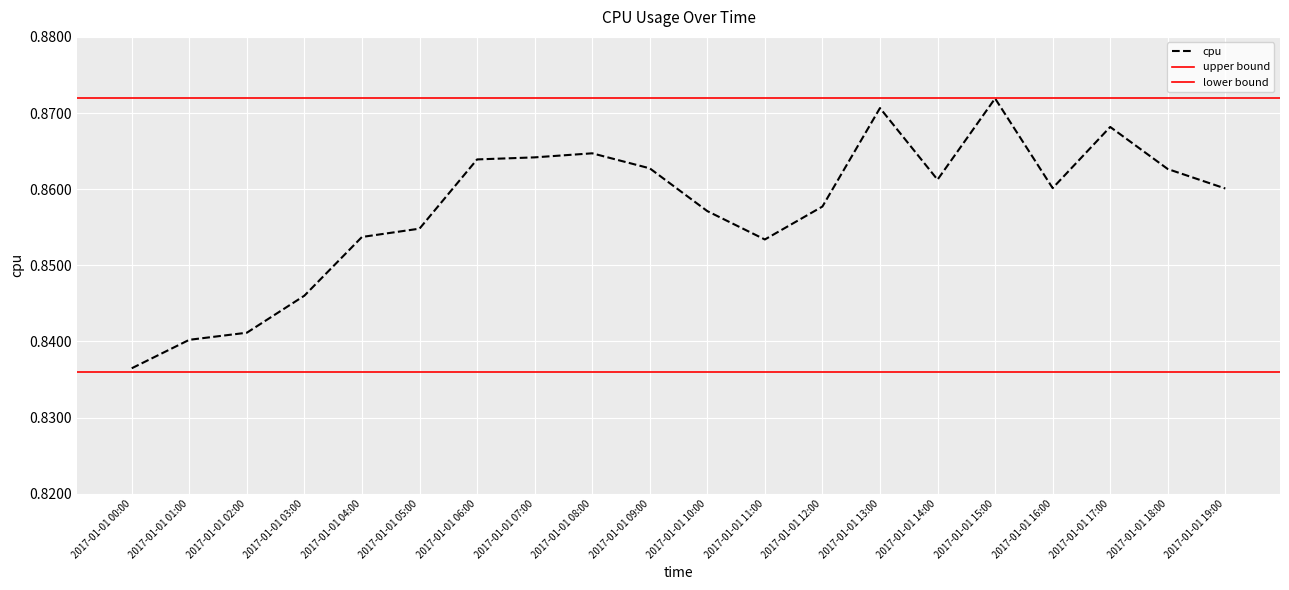

Reading left to right, transcribe all the data shown in this chart.

2017-01-01 00:00=0.8	2017-01-01 01:00=0.8	2017-01-01 02:00=0.8	2017-01-01 03:00=0.8	2017-01-01 04:00=0.9	2017-01-01 05:00=0.9	2017-01-01 06:00=0.9	2017-01-01 07:00=0.9	2017-01-01 08:00=0.9	2017-01-01 09:00=0.9	2017-01-01 10:00=0.9	2017-01-01 11:00=0.9	2017-01-01 12:00=0.9	2017-01-01 13:00=0.9	2017-01-01 14:00=0.9	2017-01-01 15:00=0.9	2017-01-01 16:00=0.9	2017-01-01 17:00=0.9	2017-01-01 18:00=0.9	2017-01-01 19:00=0.9